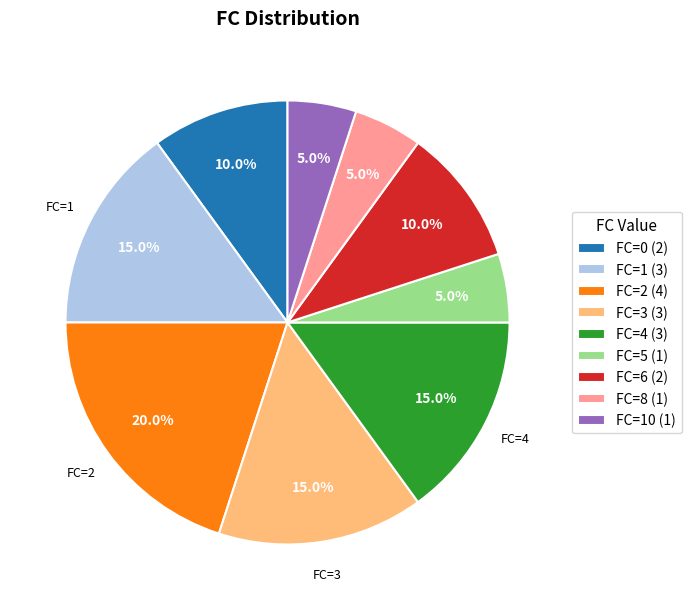

What percentage is NOT represented by FC=1 (3)?

85.0%